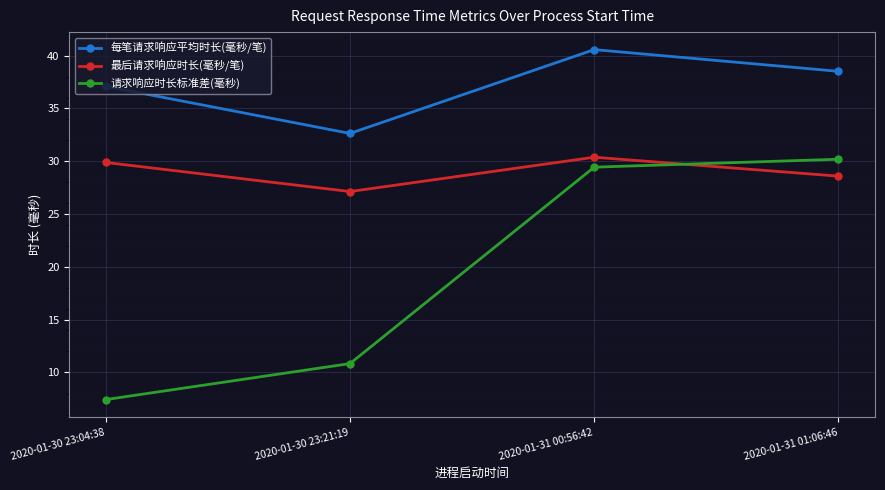

How many interior local peaks does the 最后请求响应时长(毫秒/笔) series have?

1